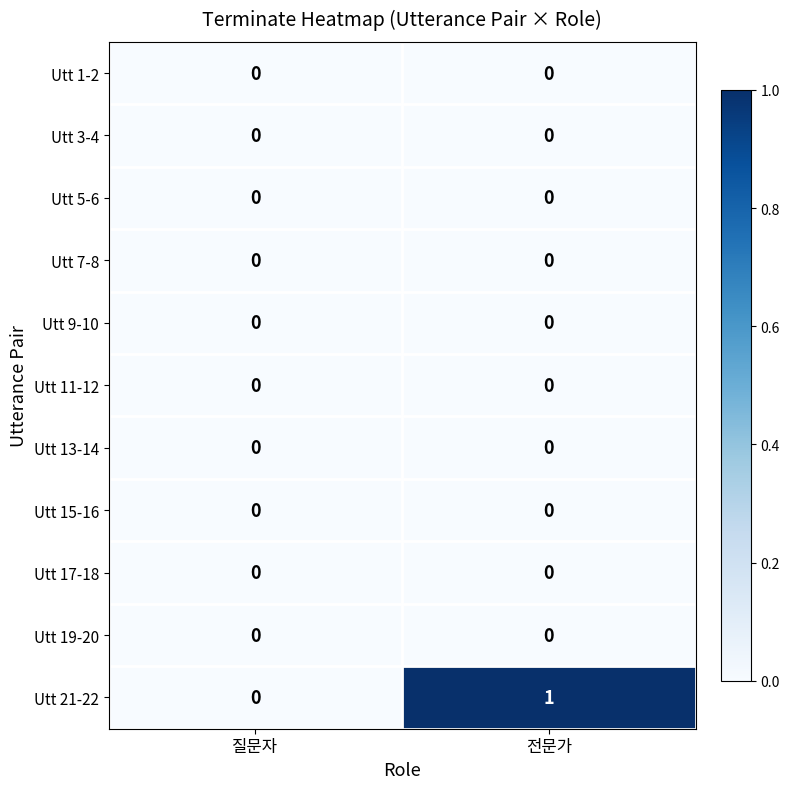

The Utt 9-10 series shows 0 at 질문자. True or false?

True